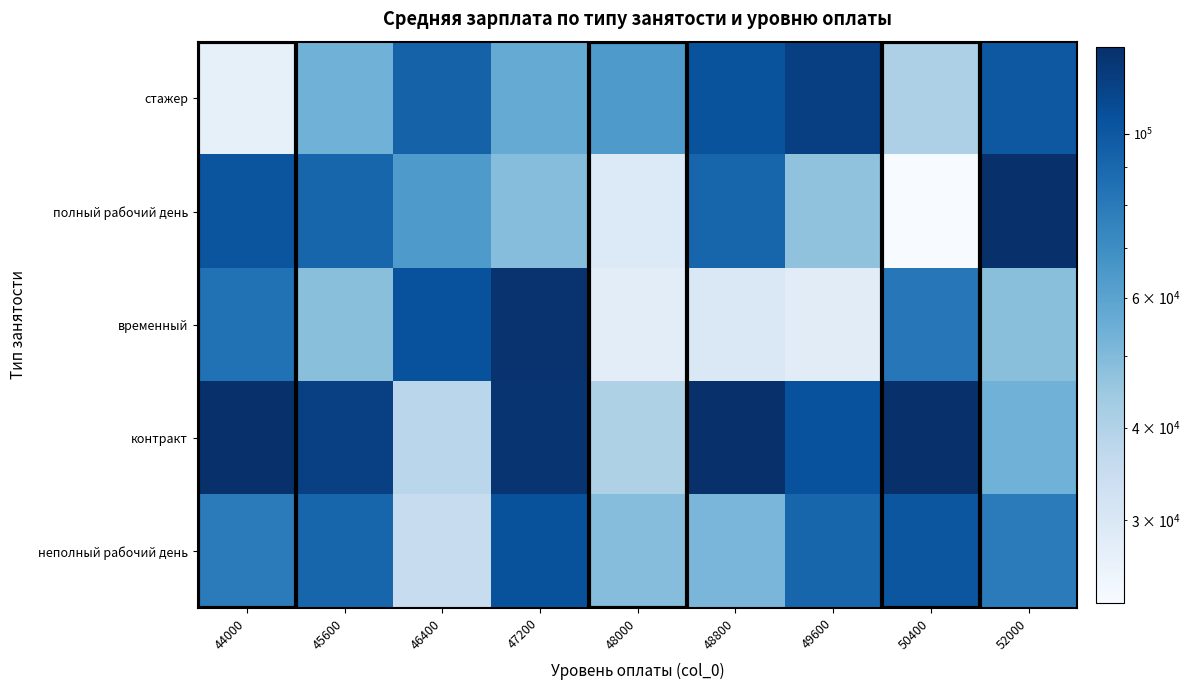

Which has a higher value, 48800 or 46400?

48800